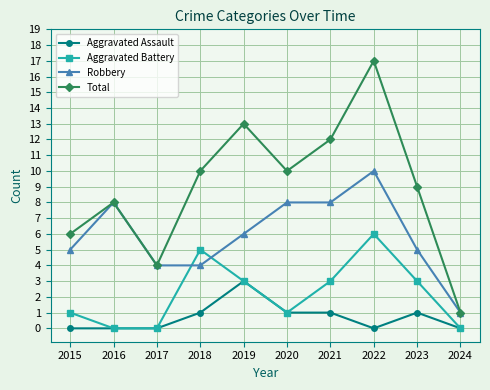

Count the Robbery values in the range 4 to 8.

8